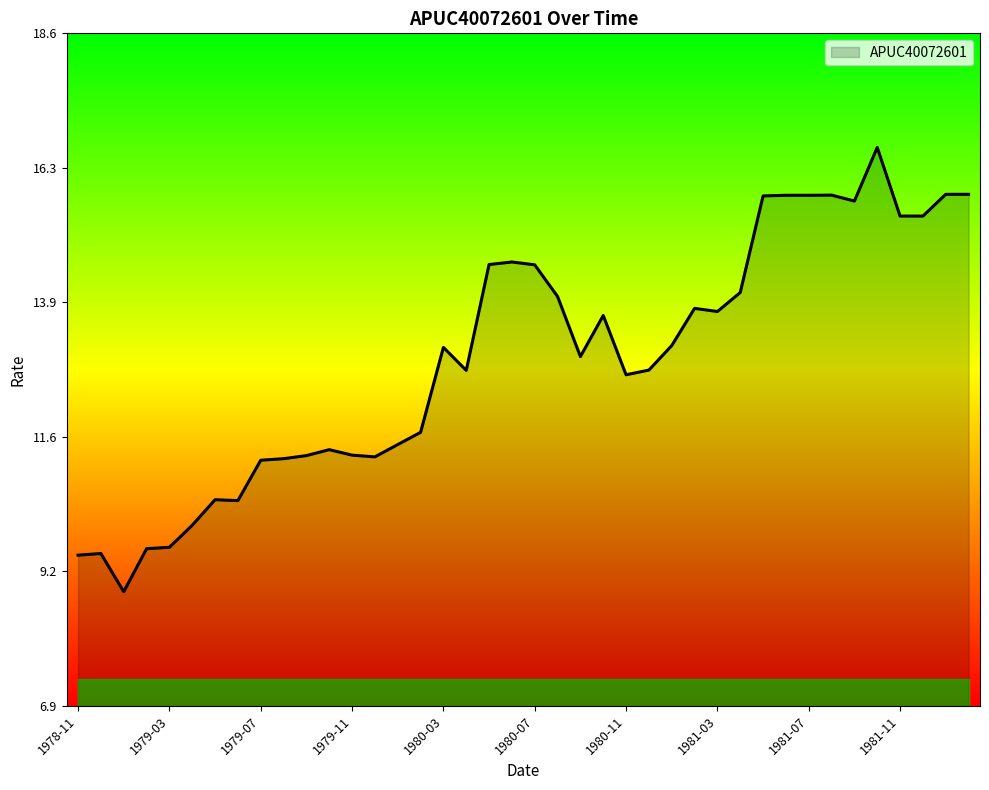

What is the minimum value shown in the chart?

8.9